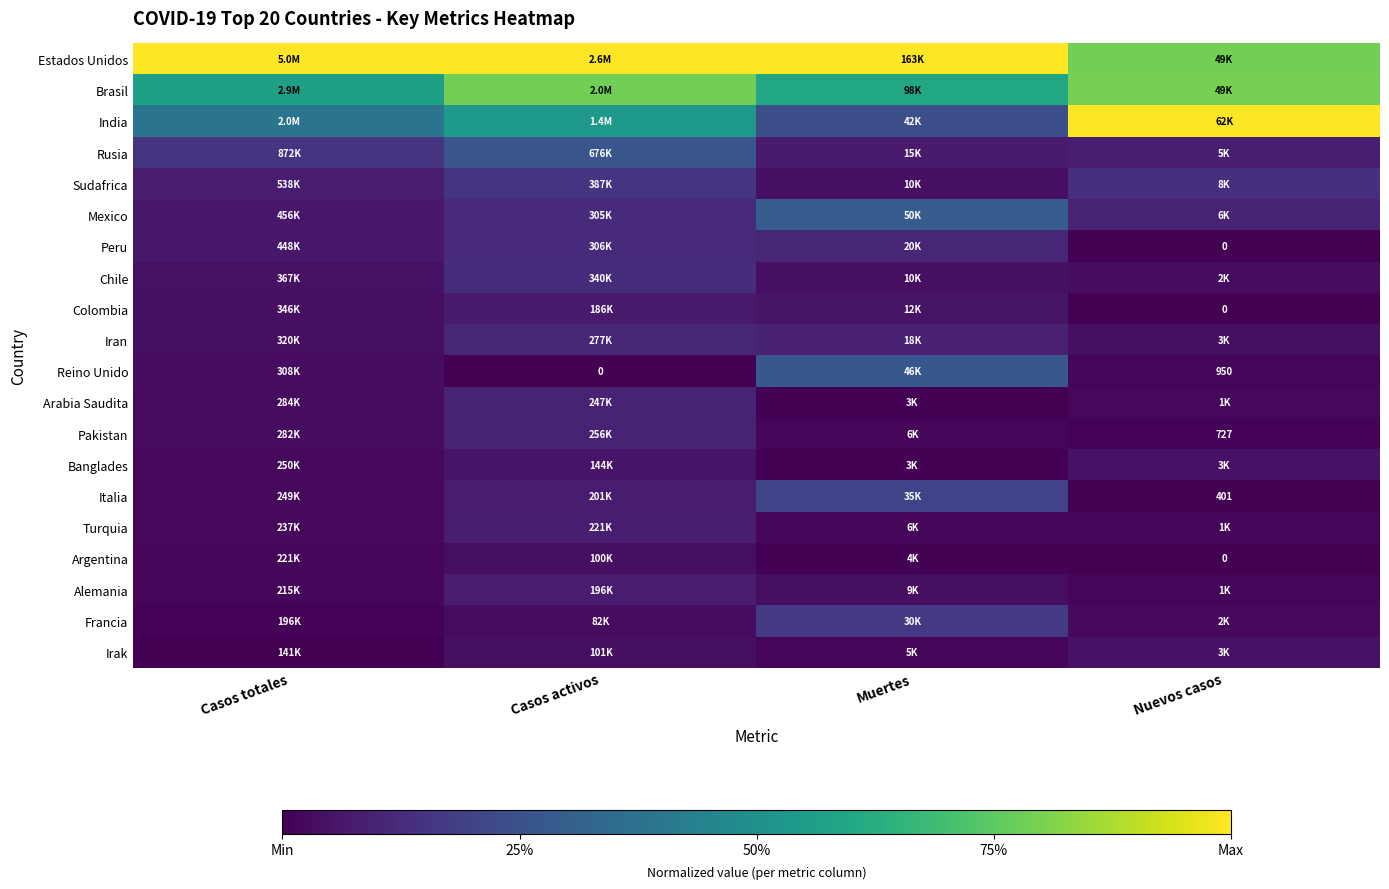

Which series has the largest total across all categories?

Estados Unidos